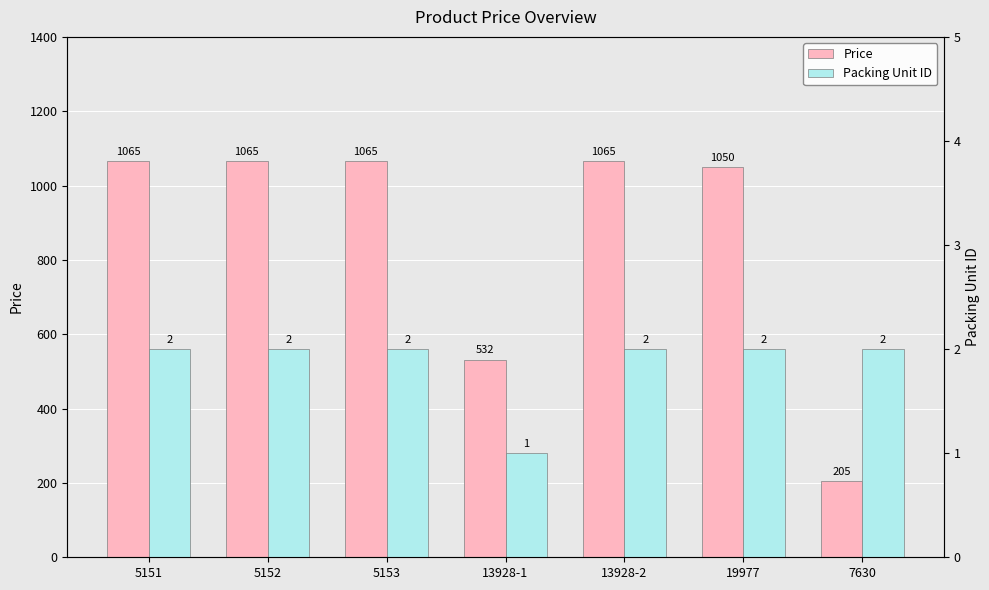

The Price series shows 346 at 7630. True or false?

False